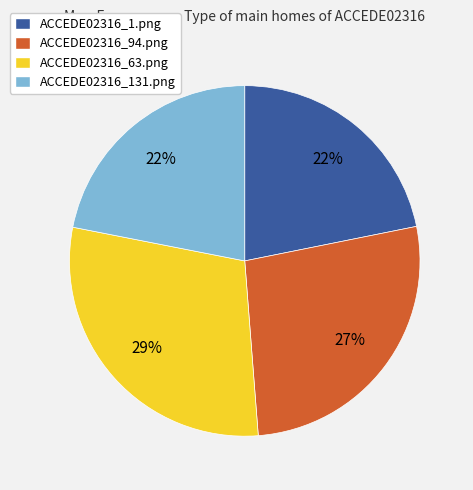

Between ACCEDE02316_63.png and ACCEDE02316_1.png, which is larger?

ACCEDE02316_63.png